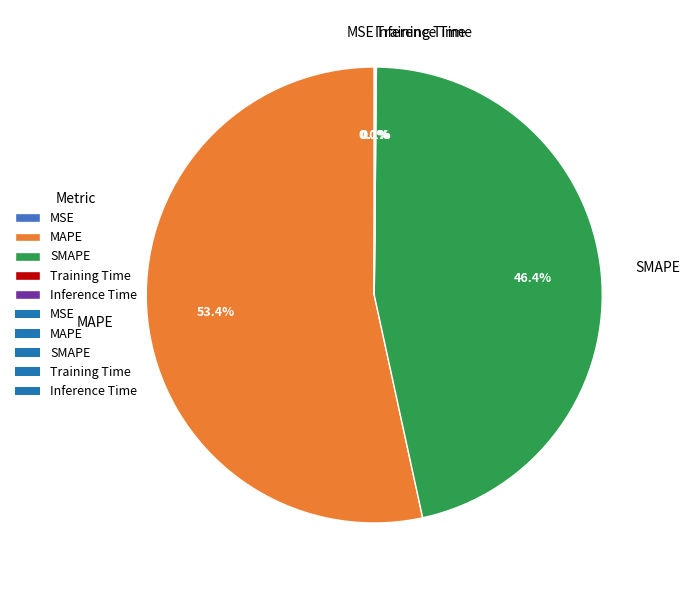

Is MAPE the majority of the pie?

Yes